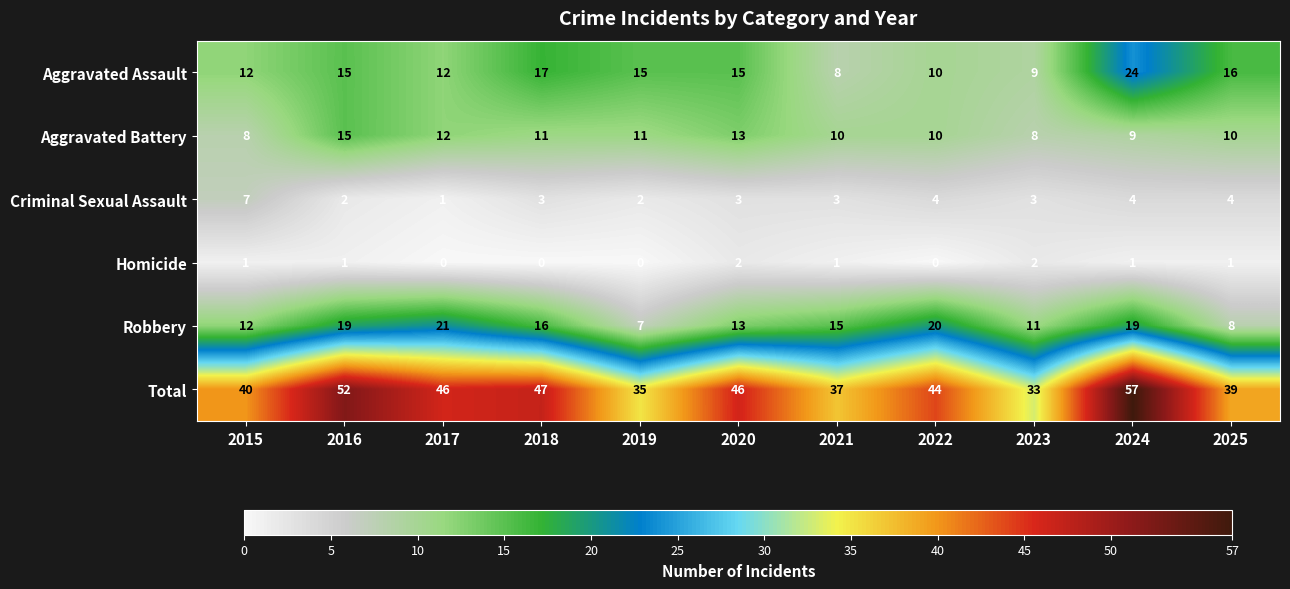

What is the total value across all series at 2015?

80